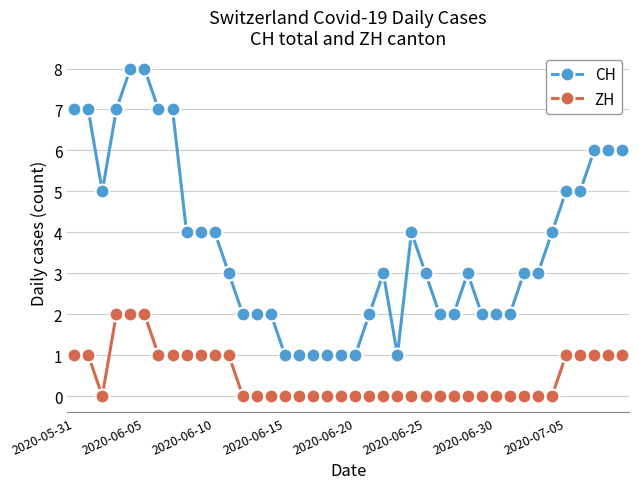

List the series in order of their overall mean, lowest first.

ZH, CH